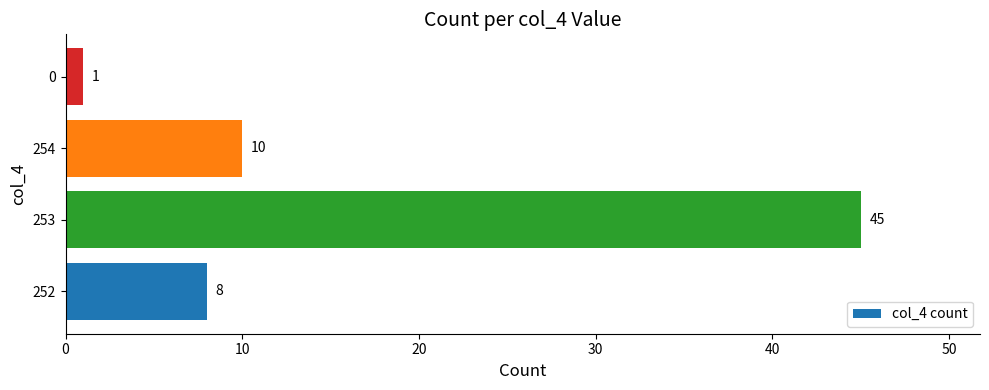

At which label is the value closest to 23?

254